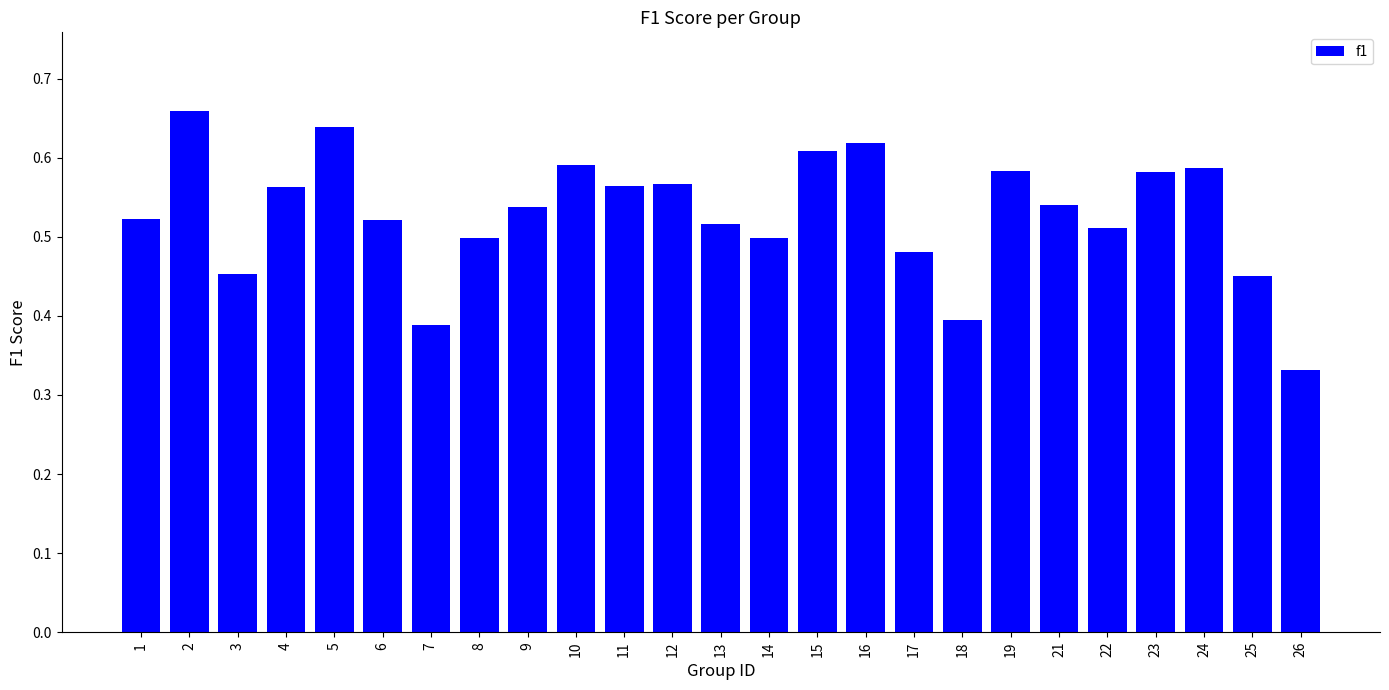

Where is the data nearest to the value 0?

26